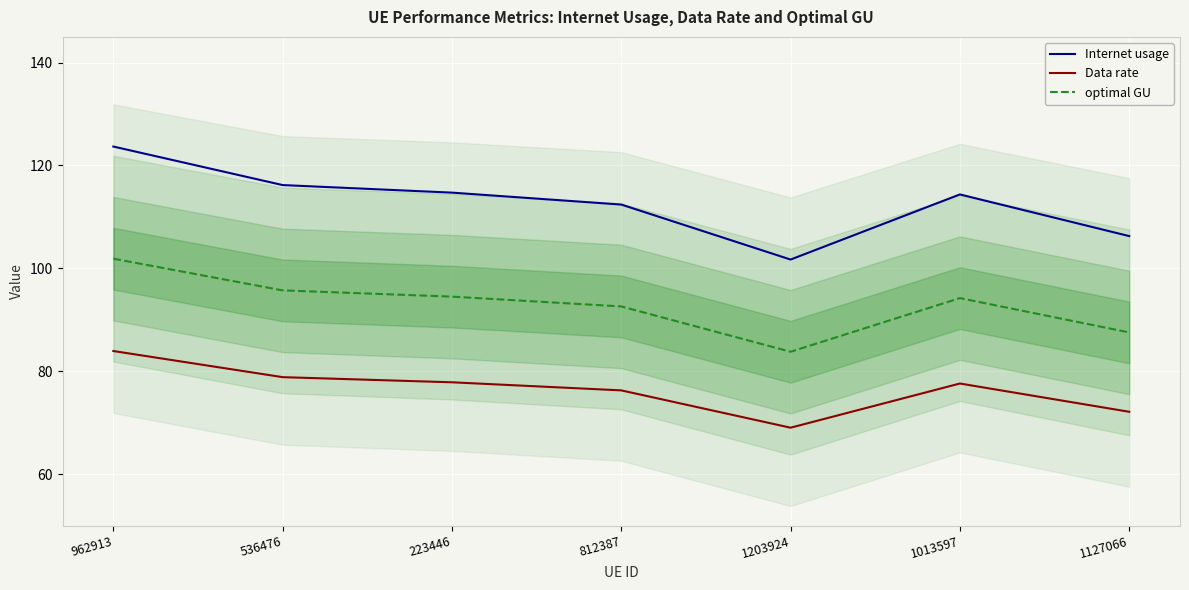

What is the value of the optimal GU point at the 4th from the left?

92.6